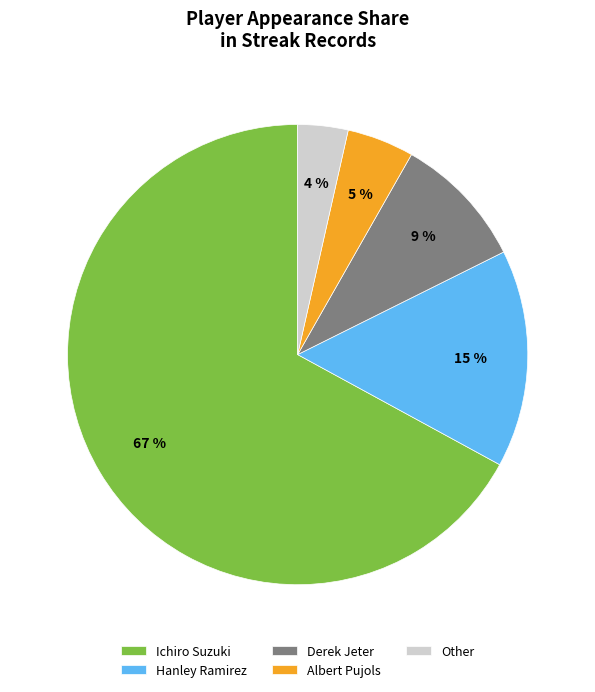

Count the number of slices in the pie.

5